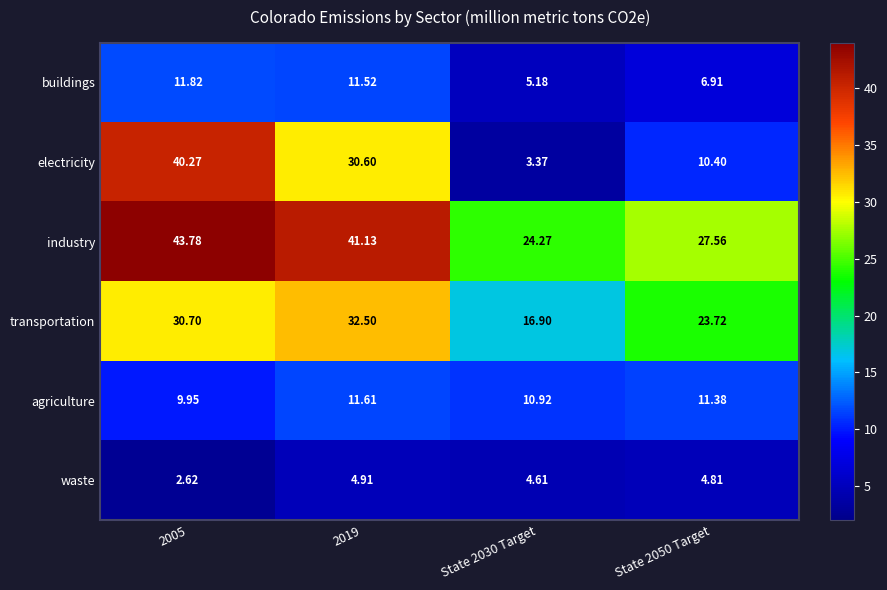

At State 2050 Target, list the series in order from largest to smallest.

industry, transportation, agriculture, electricity, buildings, waste